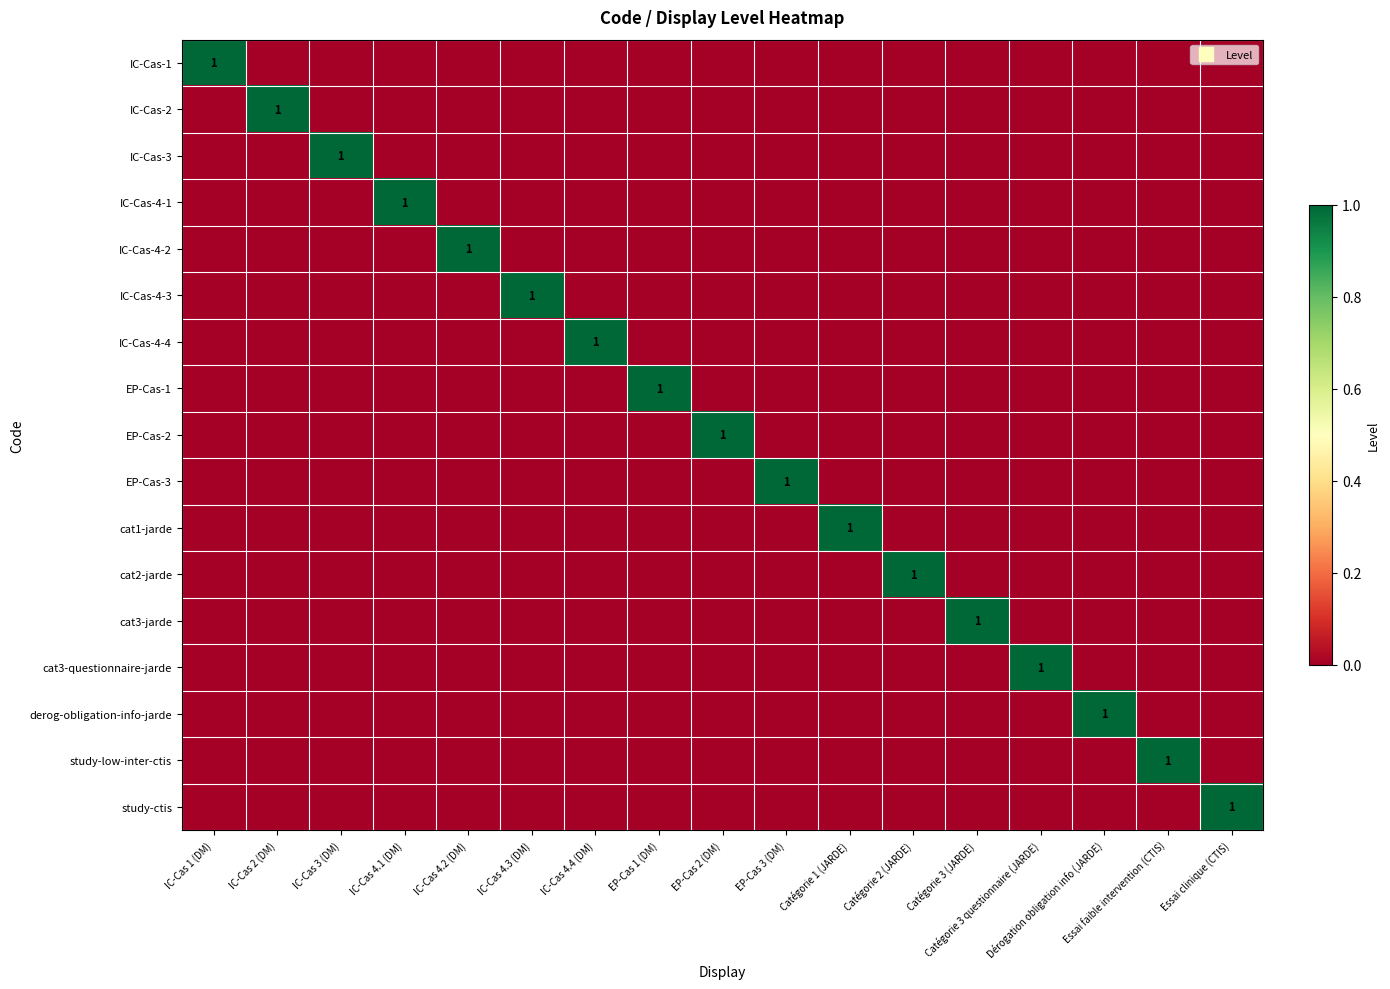

Which series has the widest spread of values?

IC-Cas-1